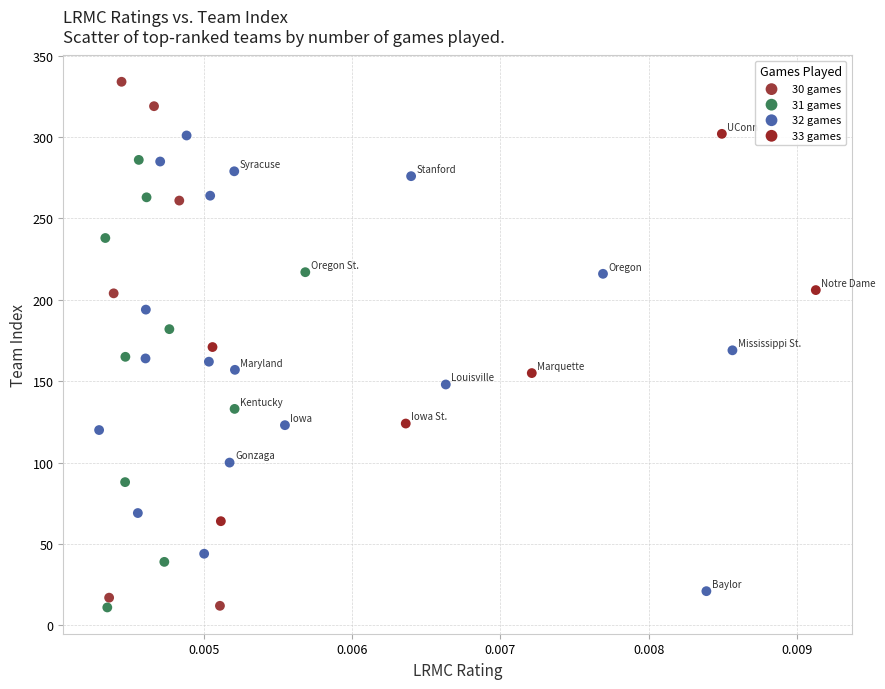

What are all the series names shown in the legend?

30 games, 31 games, 32 games, 33 games